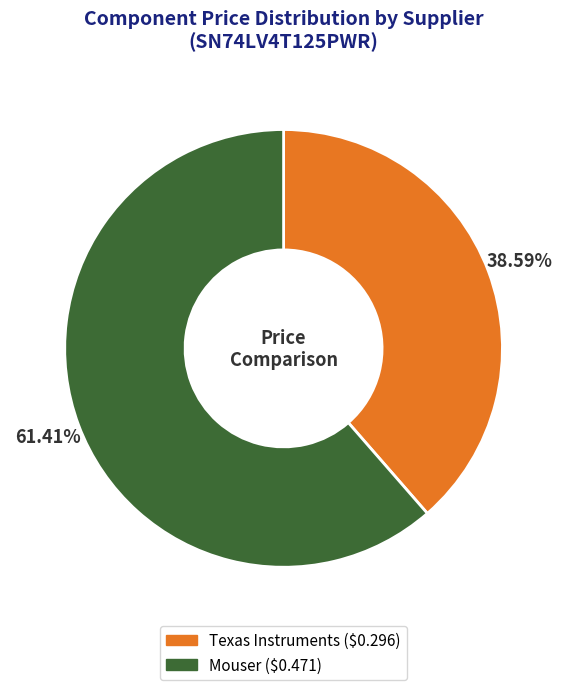

True or false: Texas Instruments accounts for 46% of the total.

False